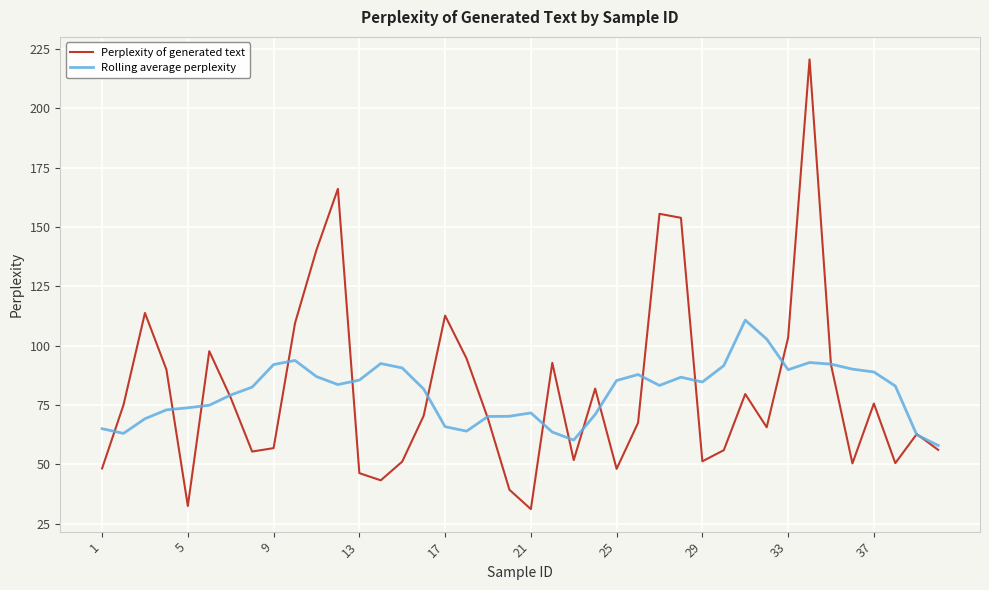

Rank the series by their maximum value, from highest to lowest.

Perplexity of generated text, Rolling average perplexity